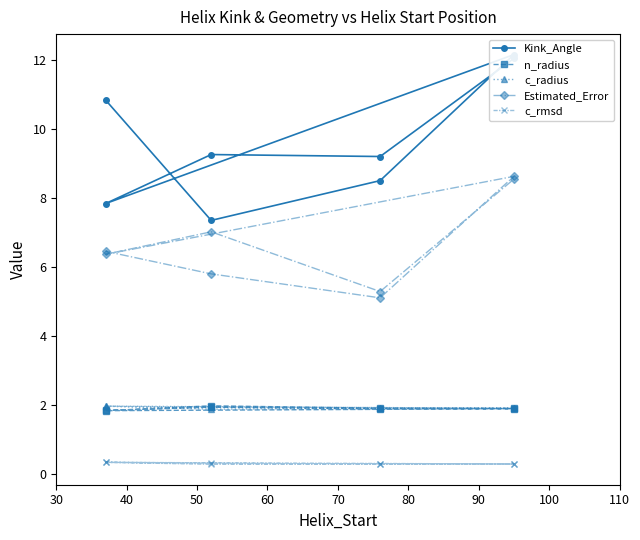

How many times do n_radius and c_radius cross each other?

1